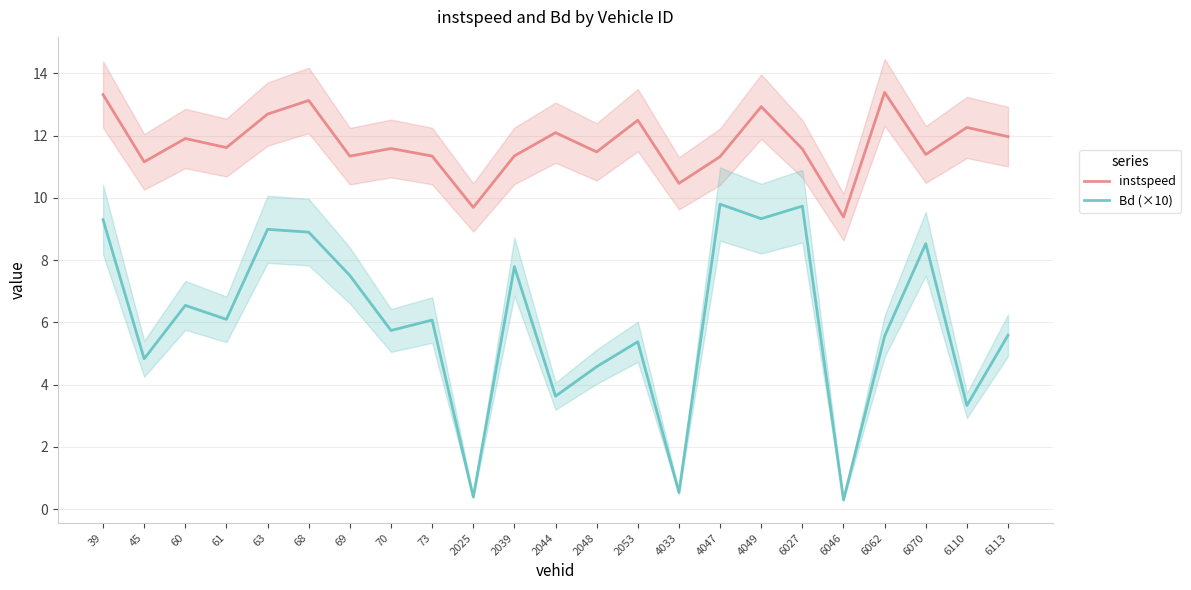

What is the value of the Bd (×10) point at the 11th from the left?

7.8